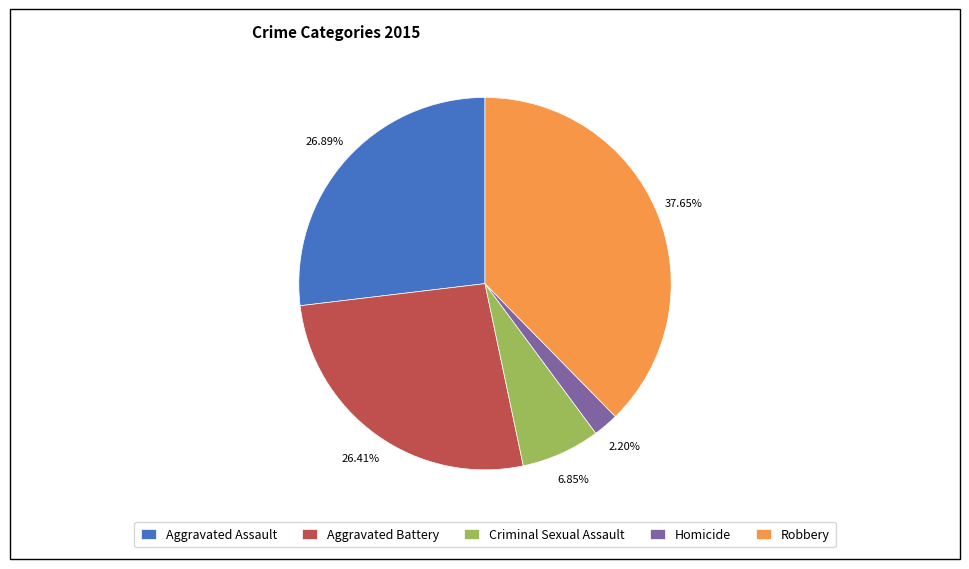

To the nearest percent, what is the combined percentage of Homicide and Criminal Sexual Assault?

9%